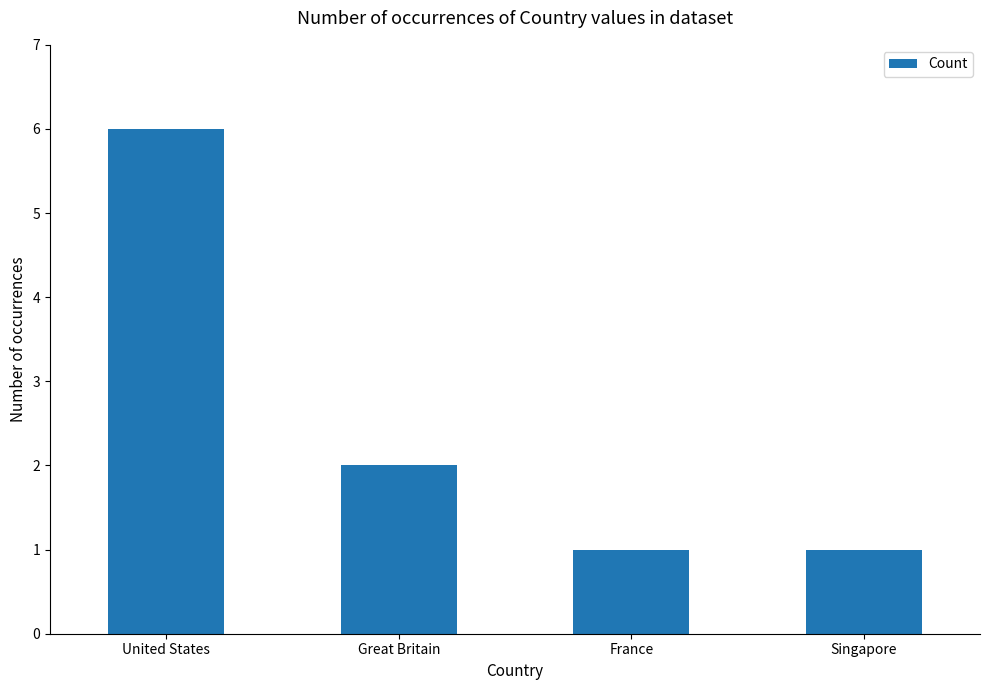

What is the difference between the second highest and minimum values?

1